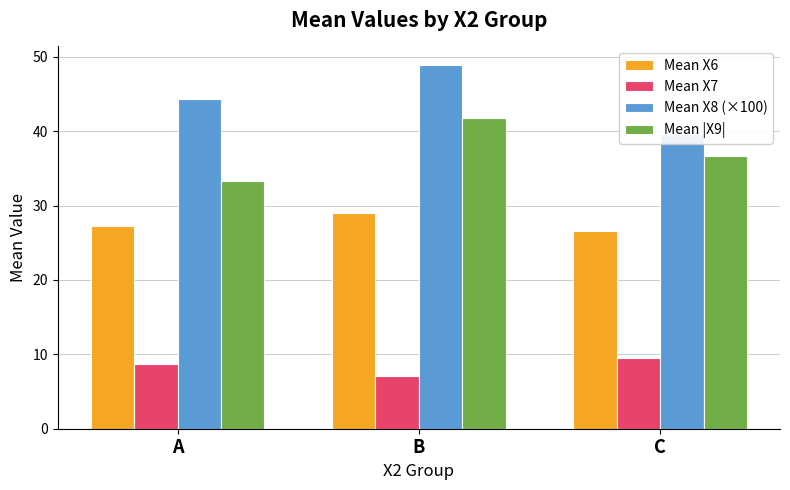

What is the highest value of the Mean X7 series?

9.5